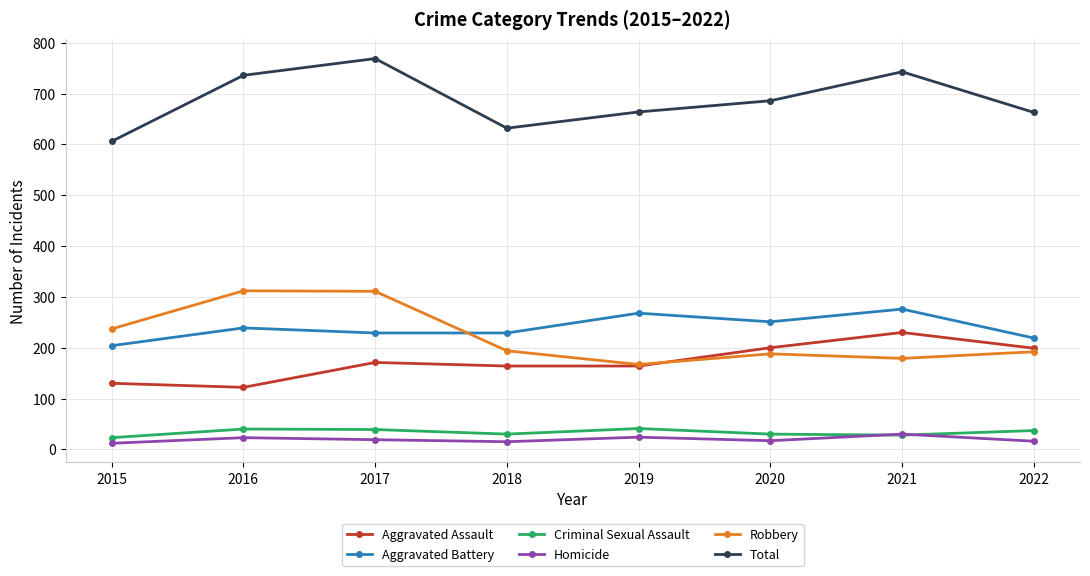

Which category has the highest value in the Total series?

2017